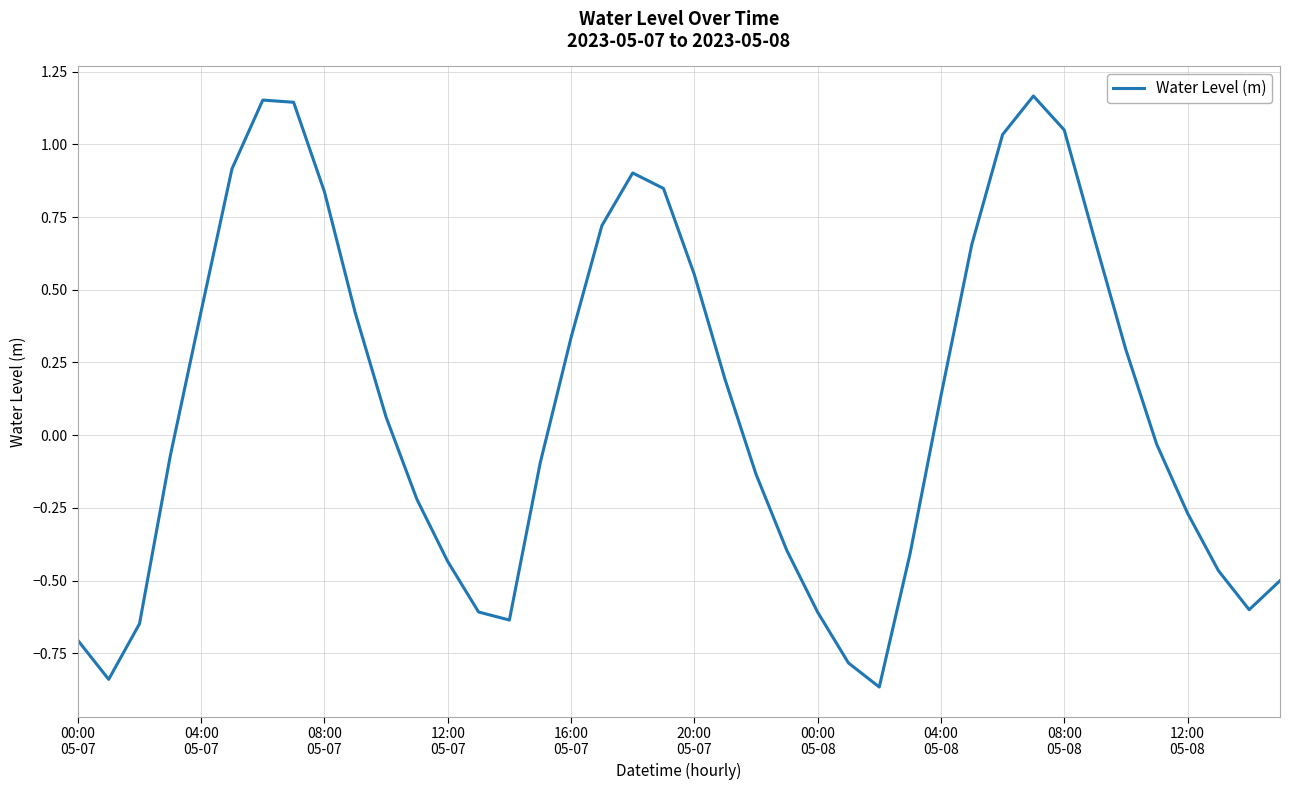

What is the average value?

0.1